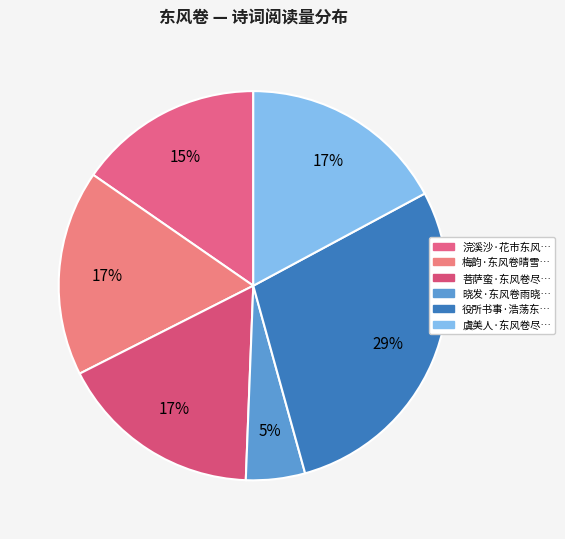

Count the number of slices in the pie.

6